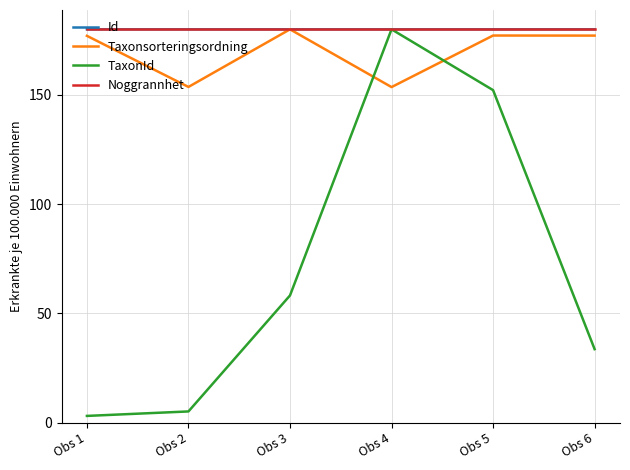

What is the maximum value shown in the chart?

180.0